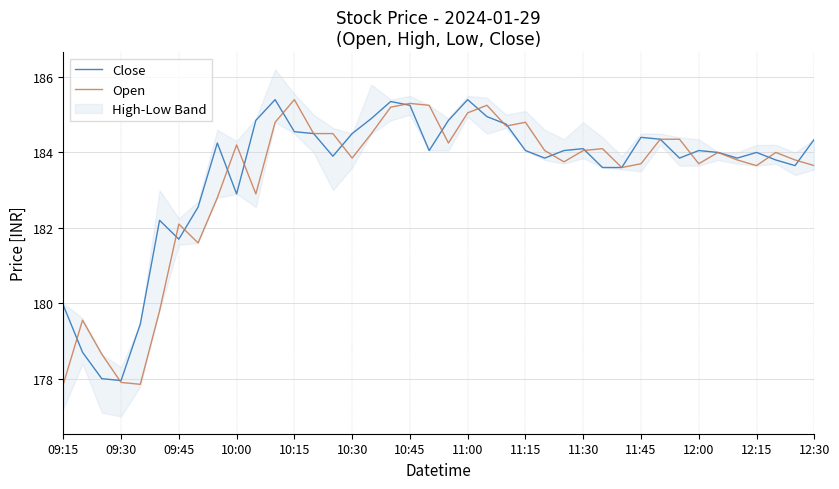

Which series has the largest total across all categories?

Close